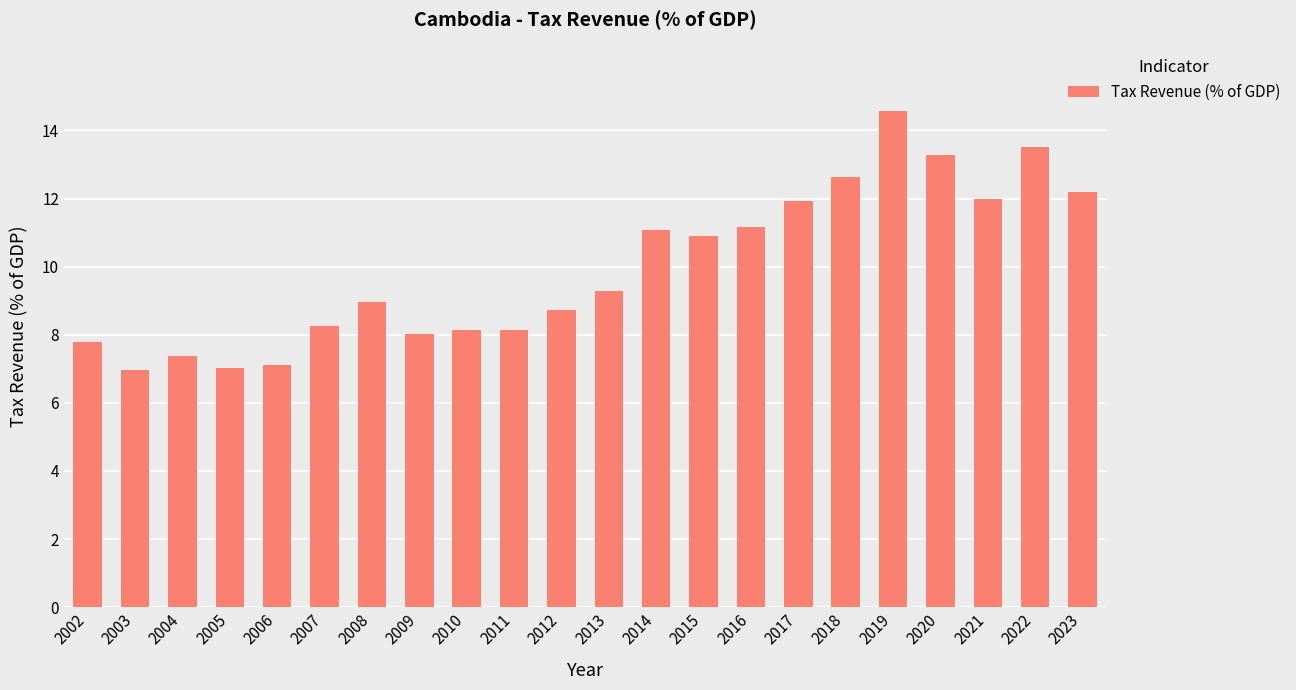

What is the approximate value at 2011?

8.1